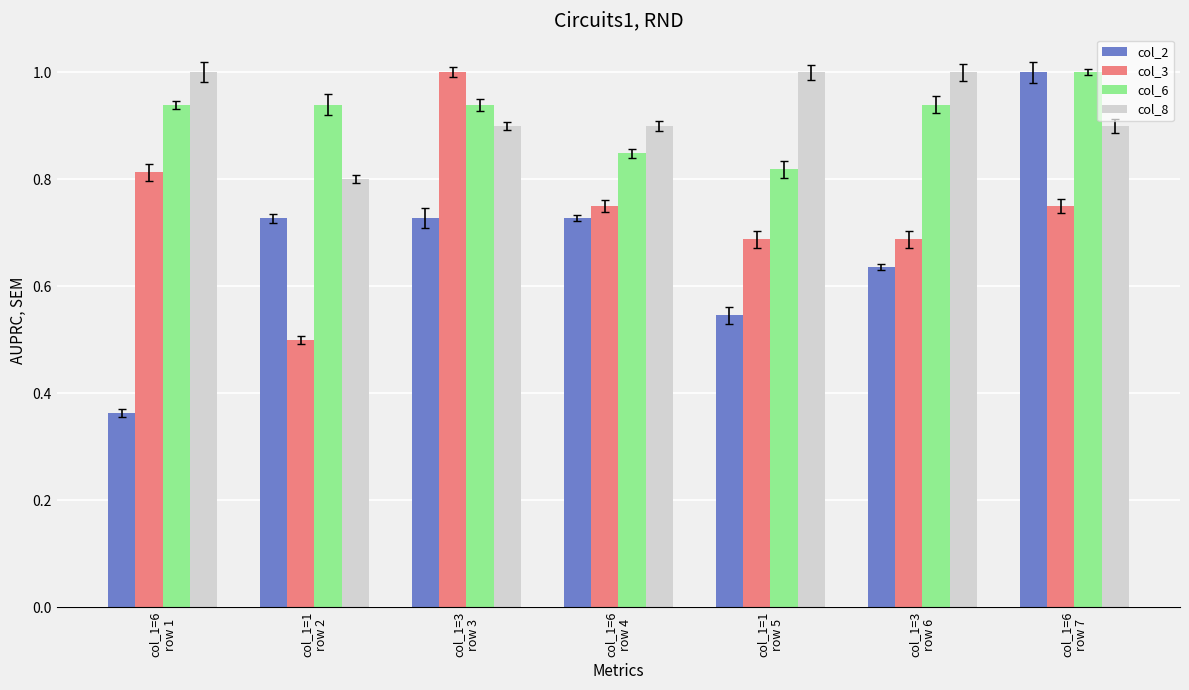

How many bars are there in total?

28